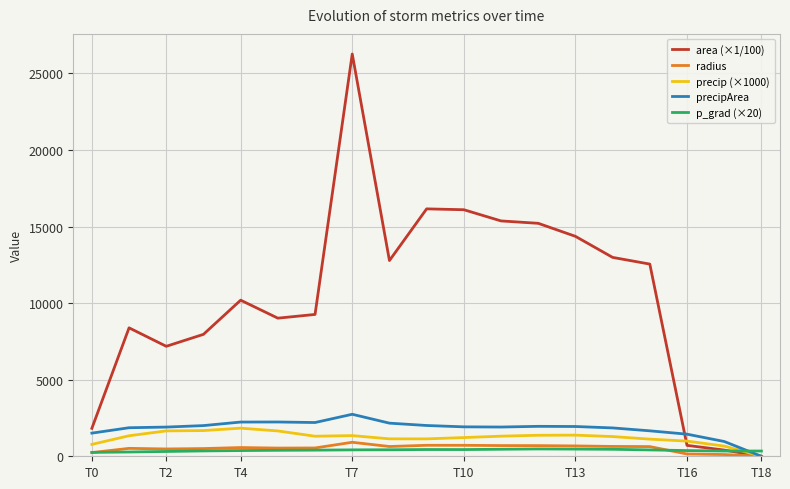

Which series has the largest total across all categories?

area (×1/100)